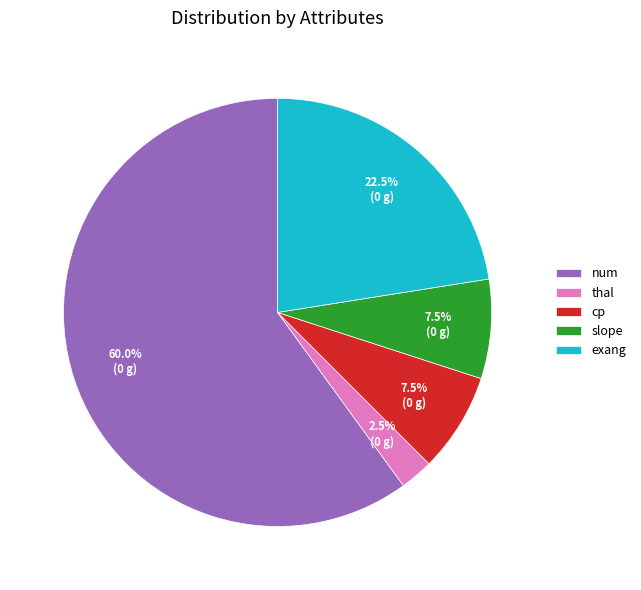

What percentage do slope and thal together represent?

10.0%